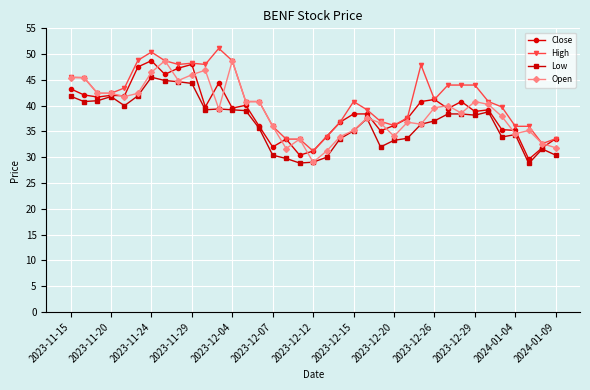

True or false: Open and Close cross at least once.

True